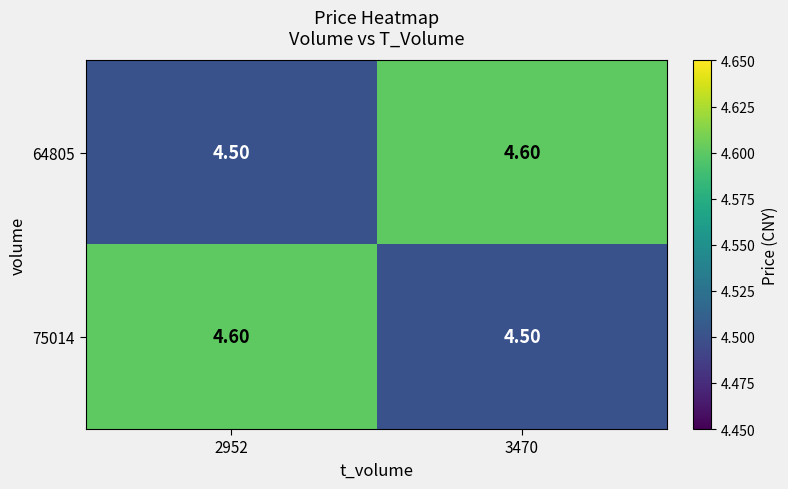

At how many categories does at least one series exceed 4?

2